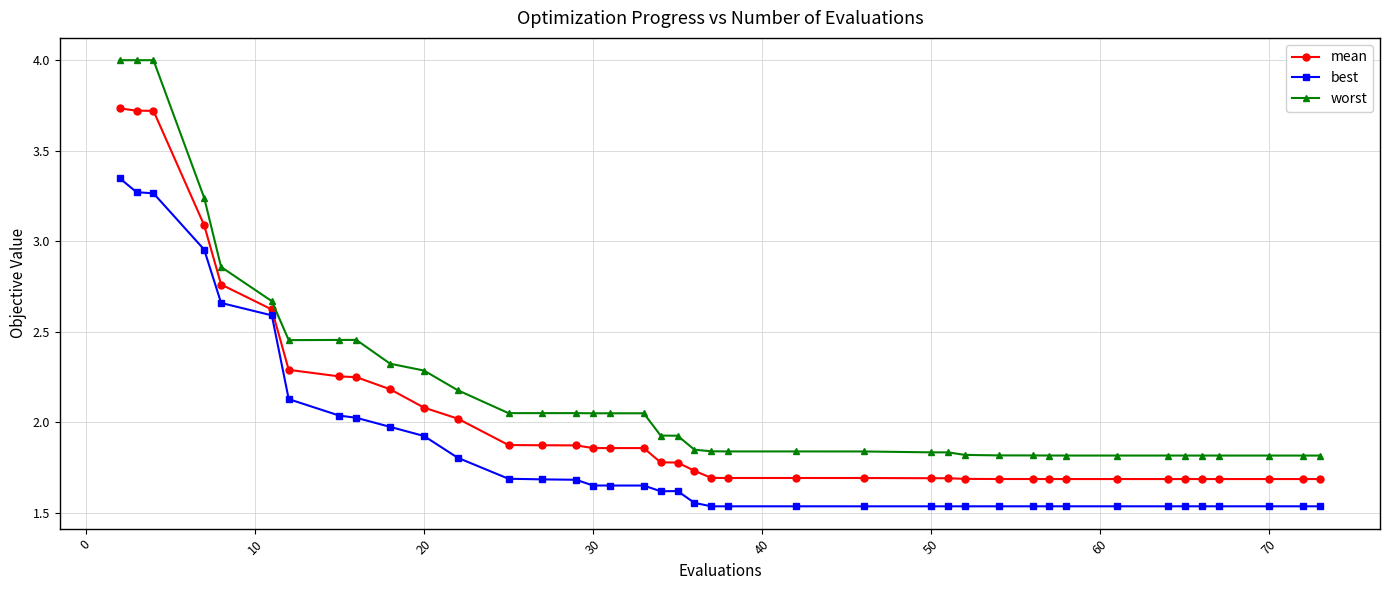

Rank the series by their maximum value, from lowest to highest.

best, mean, worst